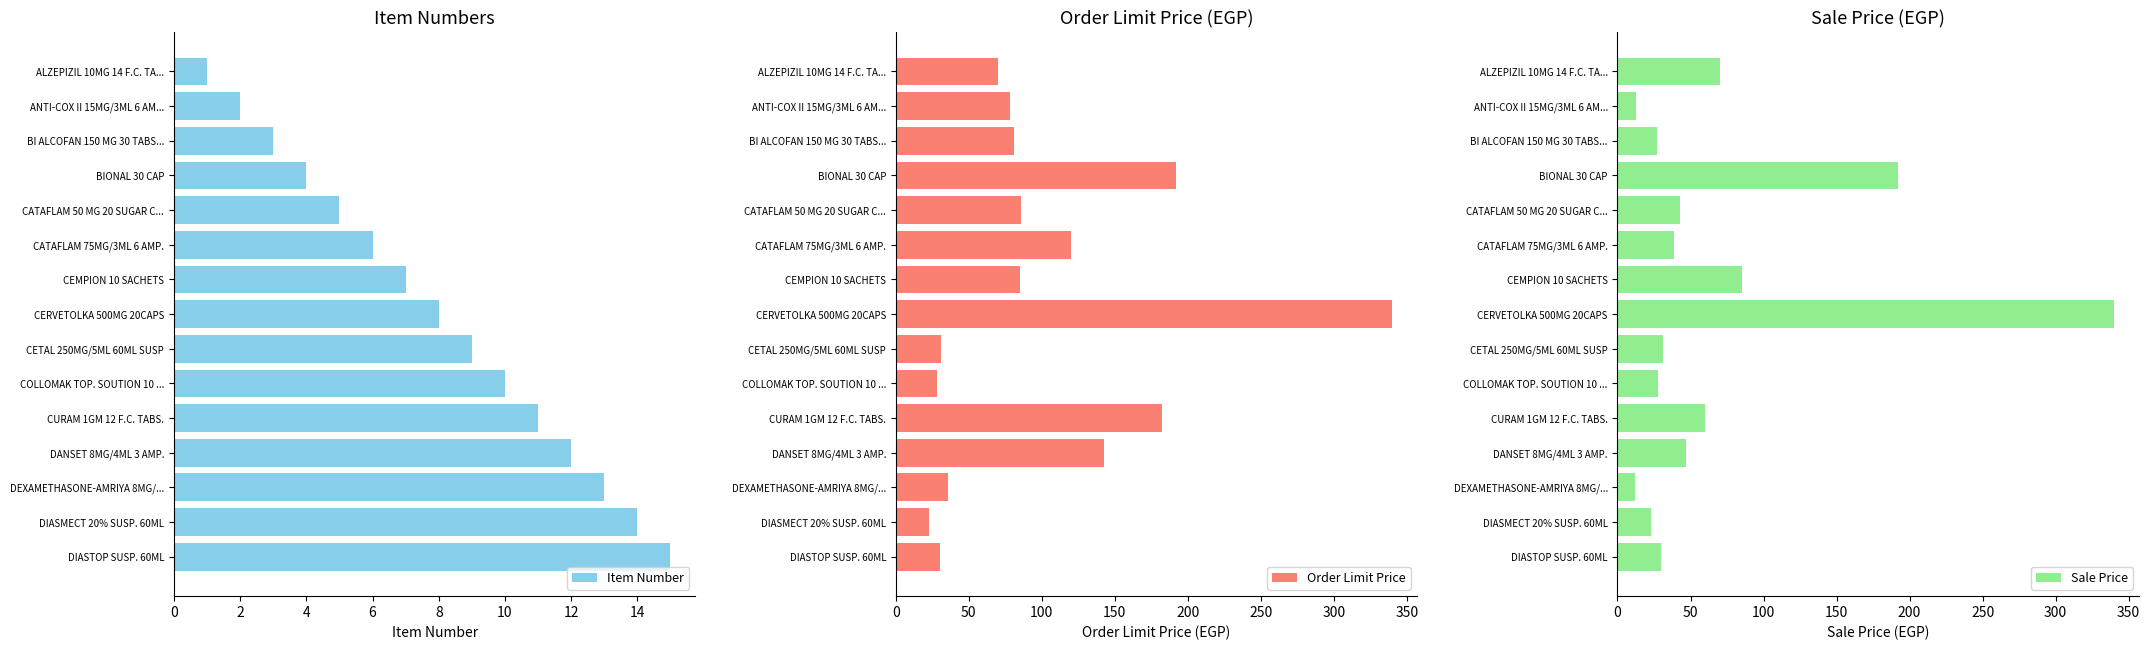

Rank the series at 9 from highest to lowest value.

Order Limit Price, Sale Price, Item Number